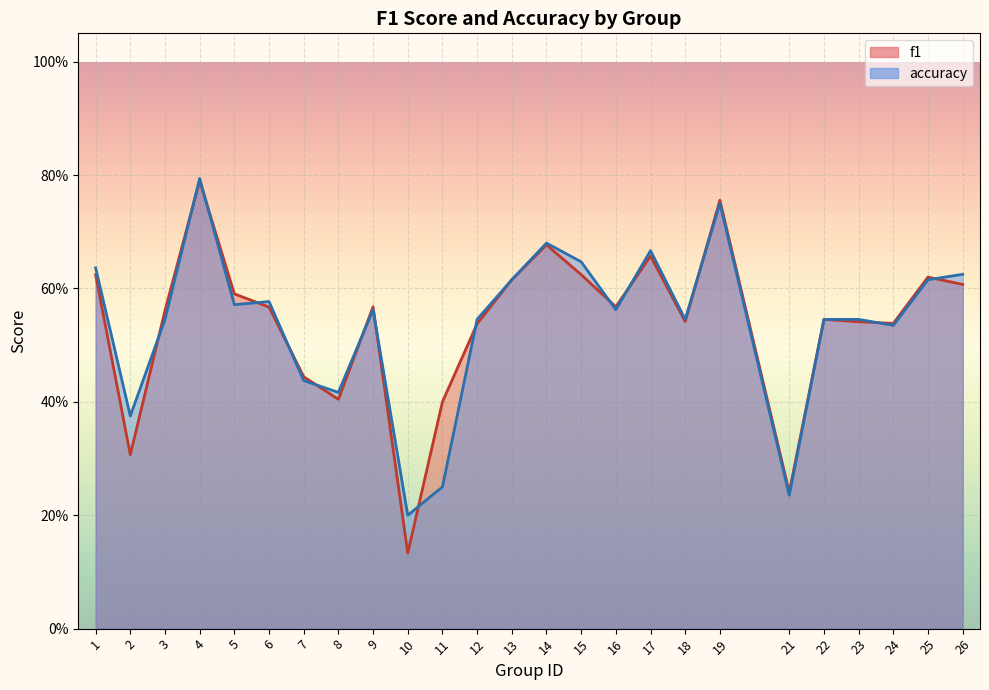

Reading left to right, transcribe all the data shown in this chart.

f1: 1=0.6	2=0.3	3=0.6	4=0.8	5=0.6	6=0.6	7=0.4	8=0.4	9=0.6	10=0.1	11=0.4	12=0.5	13=0.6	14=0.7	15=0.6	16=0.6	17=0.7	18=0.5	19=0.8	21=0.2	22=0.5	23=0.5	24=0.5	25=0.6	26=0.6
accuracy: 1=0.6	2=0.4	3=0.5	4=0.8	5=0.6	6=0.6	7=0.4	8=0.4	9=0.6	10=0.2	11=0.2	12=0.5	13=0.6	14=0.7	15=0.6	16=0.6	17=0.7	18=0.5	19=0.8	21=0.2	22=0.5	23=0.5	24=0.5	25=0.6	26=0.6